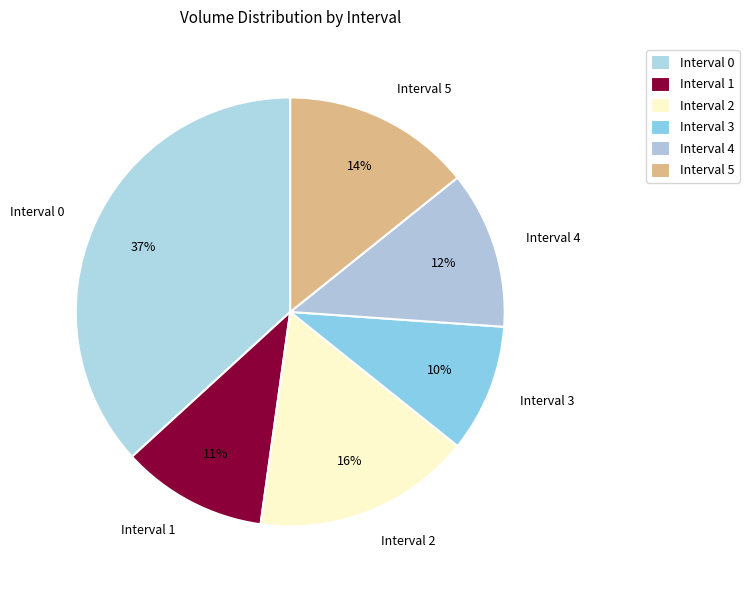

Count the number of slices in the pie.

6